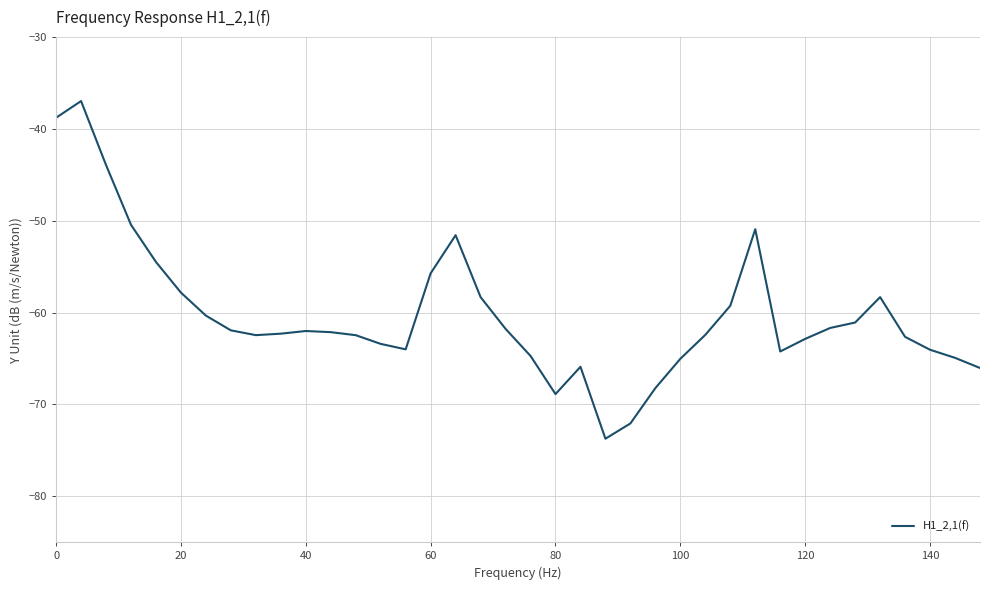

What is the greatest value displayed?

-37.0